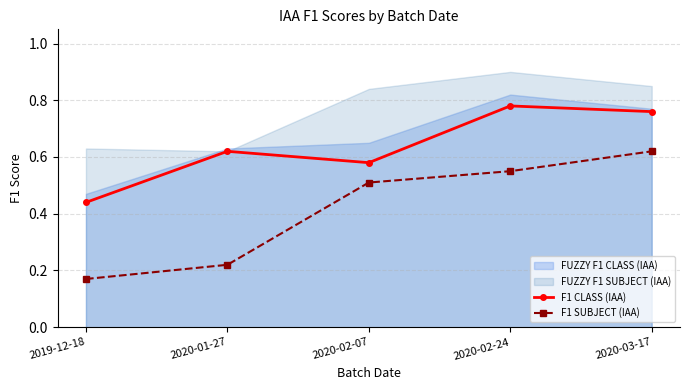

List the labels in order of F1 SUBJECT (IAA) value, largest first.

2020-03-17, 2020-02-24, 2020-02-07, 2020-01-27, 2019-12-18